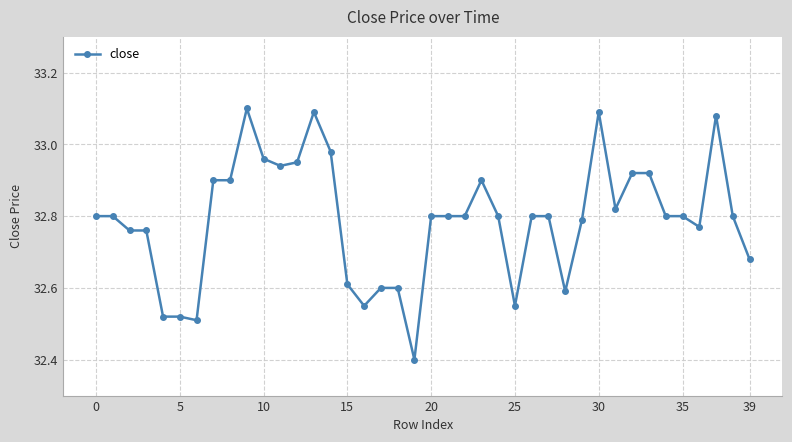

What is the minimum value shown in the chart?

32.4